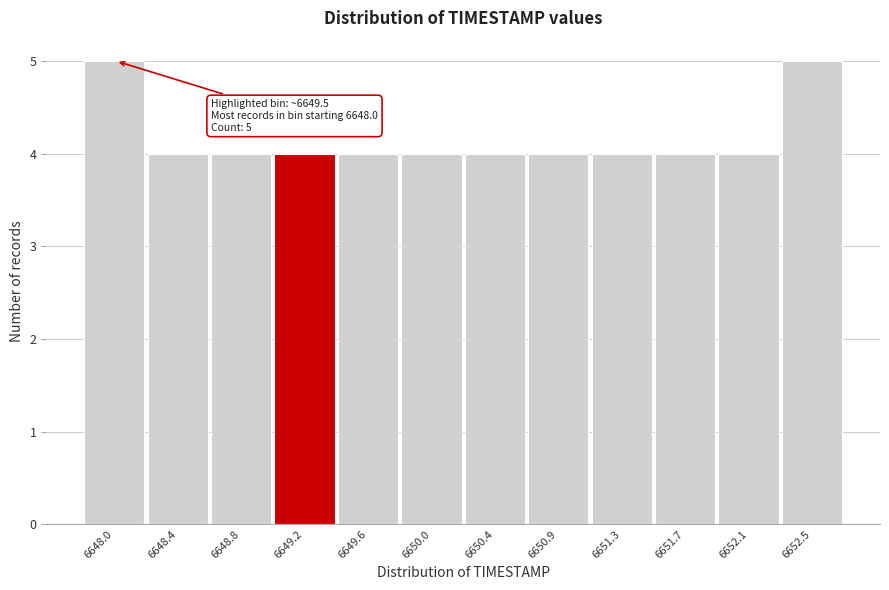

Reading right to left, what are all the values shown in this chart?

6652.5=5	6652.1=4	6651.7=4	6651.3=4	6650.9=4	6650.4=4	6650.0=4	6649.6=4	6649.2=4	6648.8=4	6648.4=4	6648.0=5